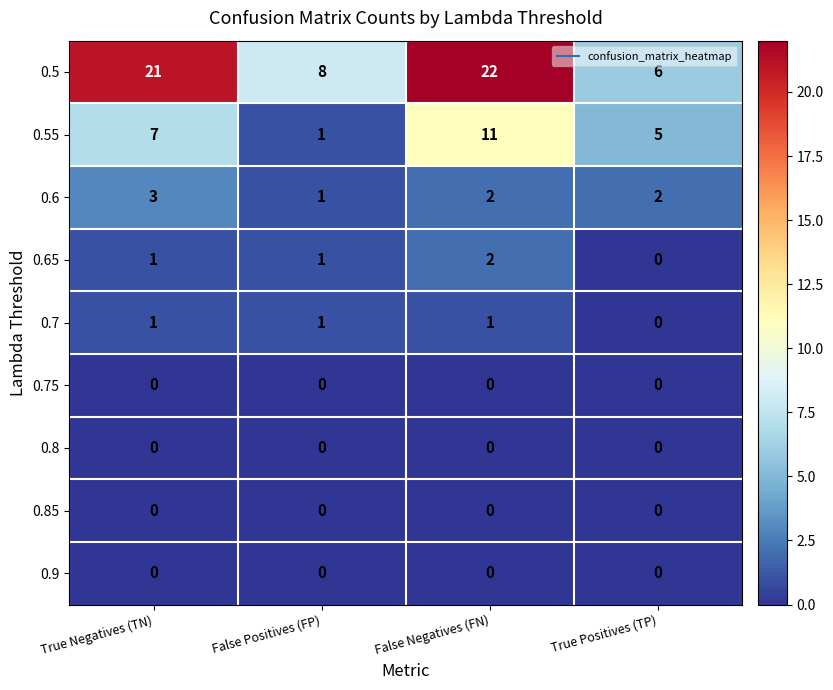

Count the number of categories in the chart.

4